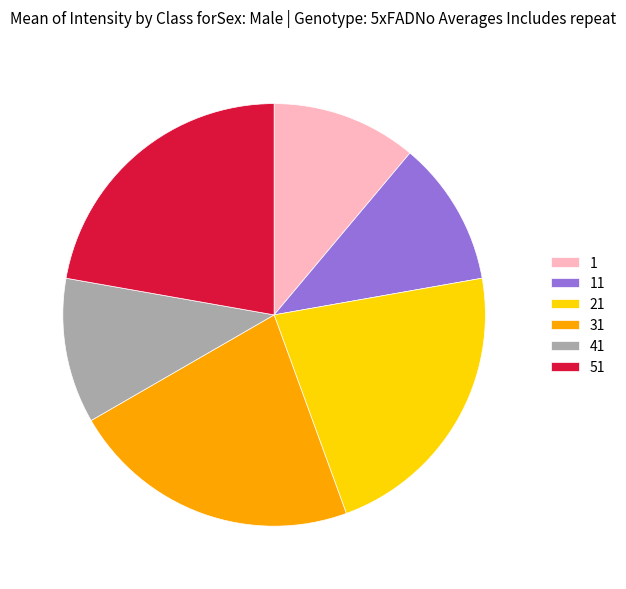

True or false: 31 accounts for 10% of the total.

False